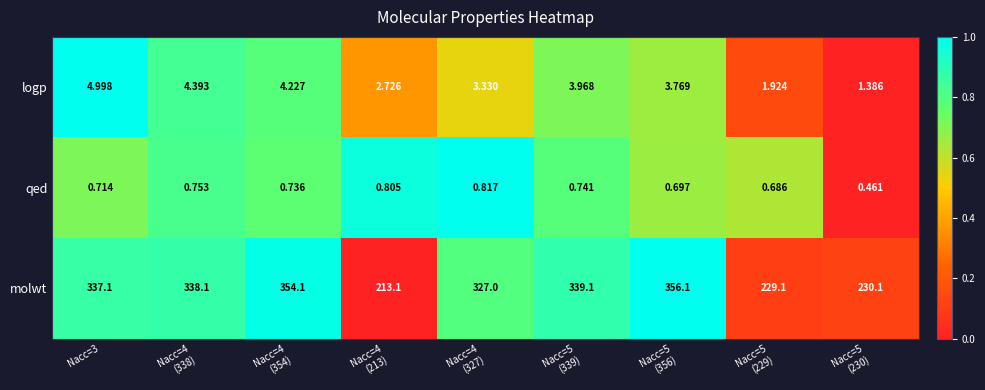

At Nacc=5
(339), list the series in order from smallest to largest.

qed, logp, molwt